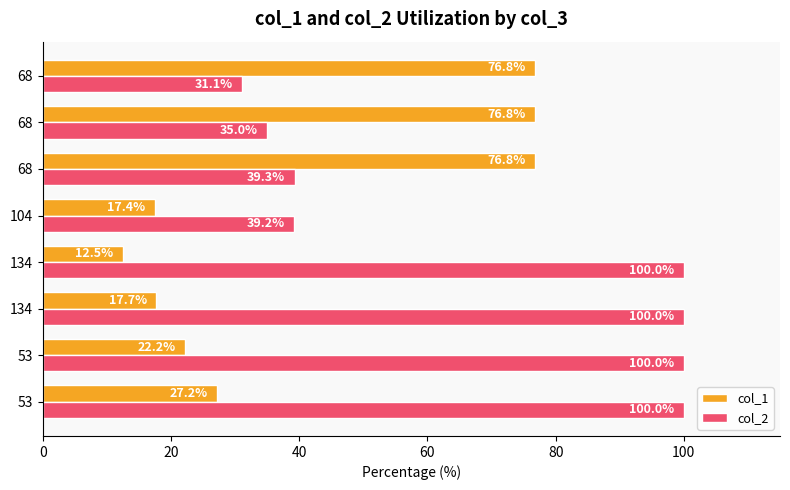

What is the difference between the second highest and minimum values in the col_1 series?

64.4